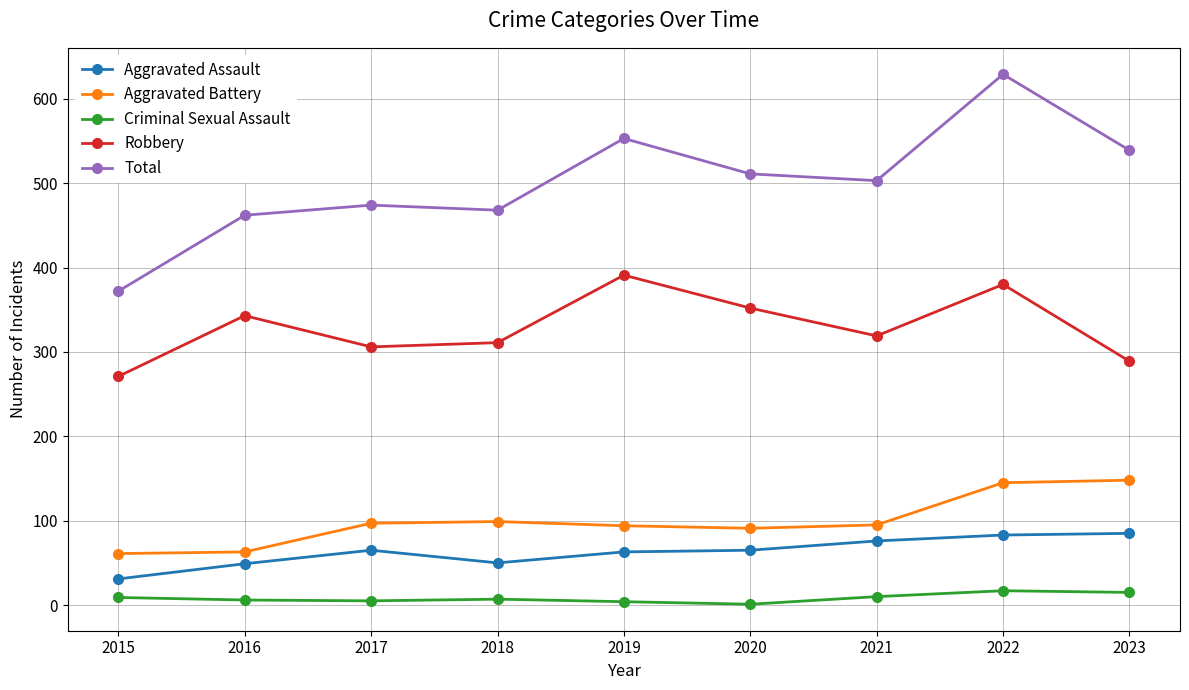

What is the sum of the Criminal Sexual Assault values at 2019 and 2020?

5